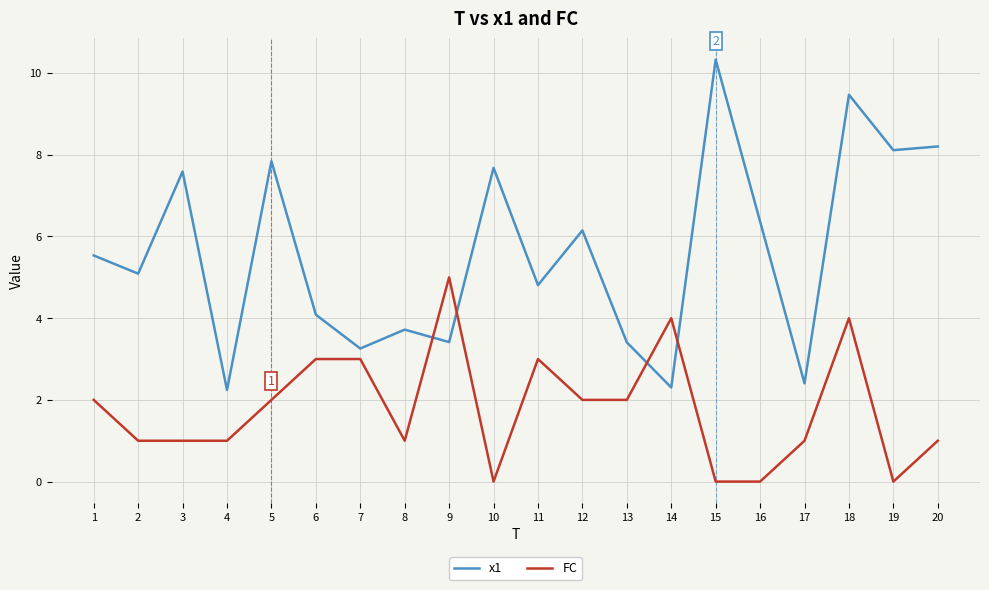

Is it true that x1 equals 11.8 at 10?

False